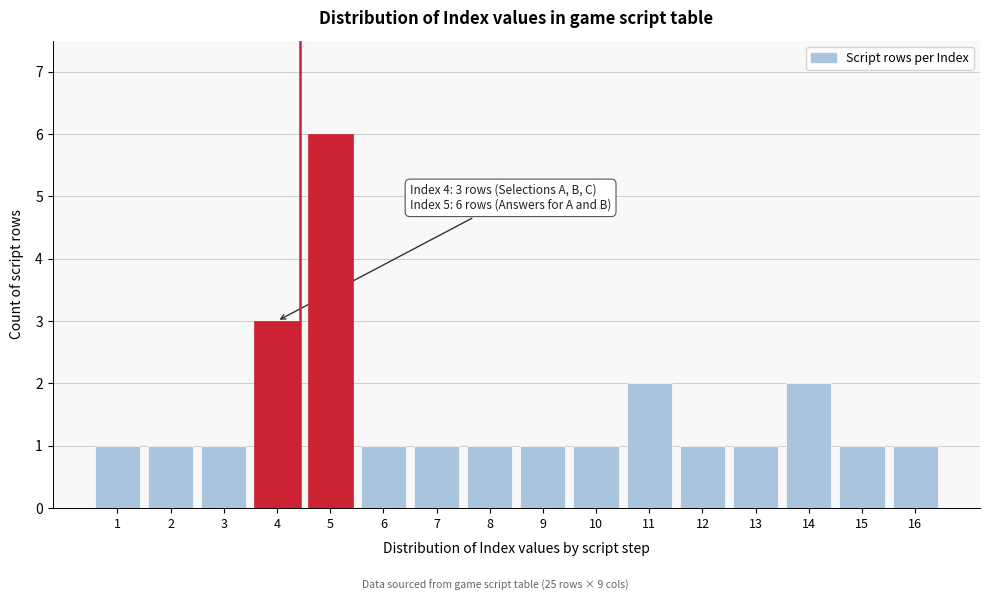

Reading left to right, what are all the values shown in this chart?

1	1	1	3	6	1	1	1	1	1	2	1	1	2	1	1